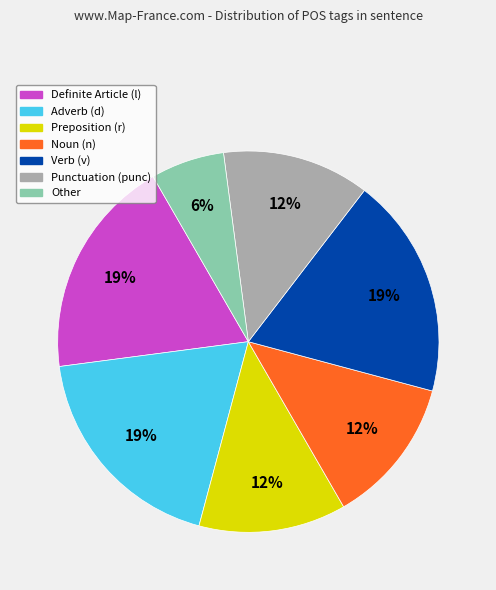

To the nearest percent, what percentage of the pie is Preposition (r)?

12%